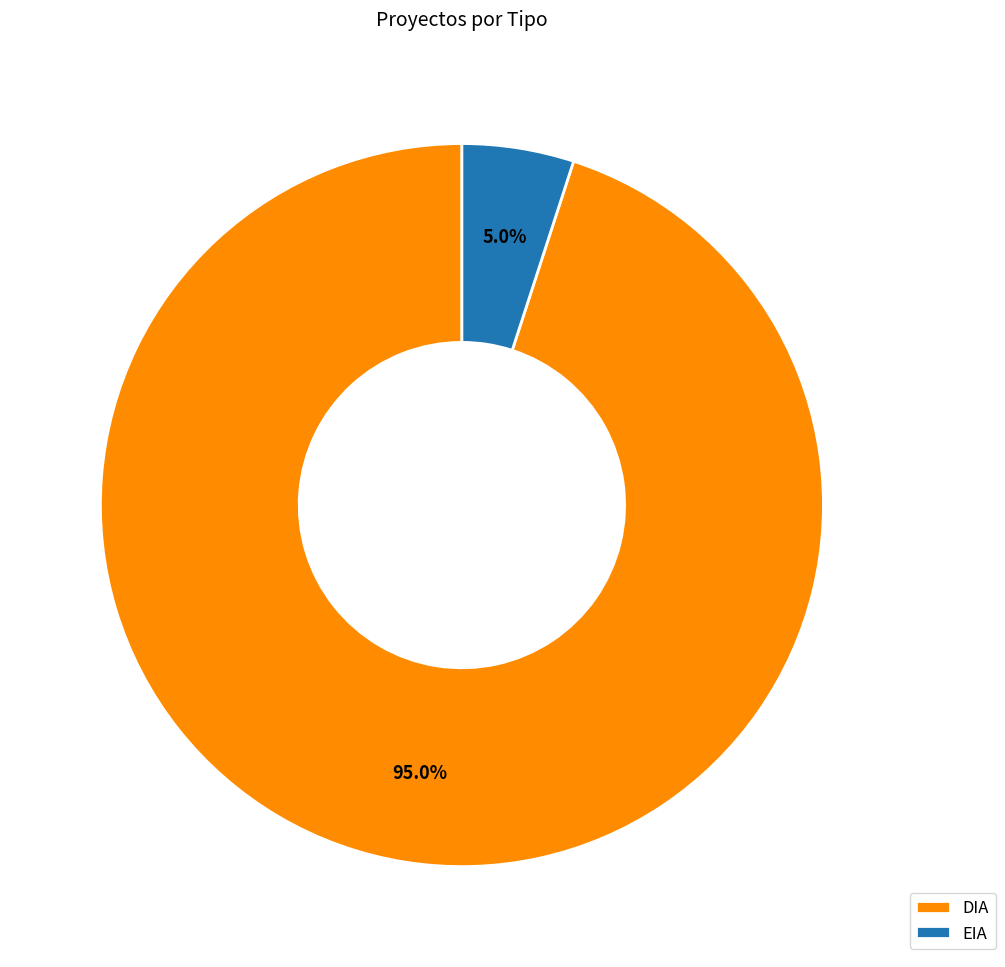

Does DIA represent more than half of the total?

Yes